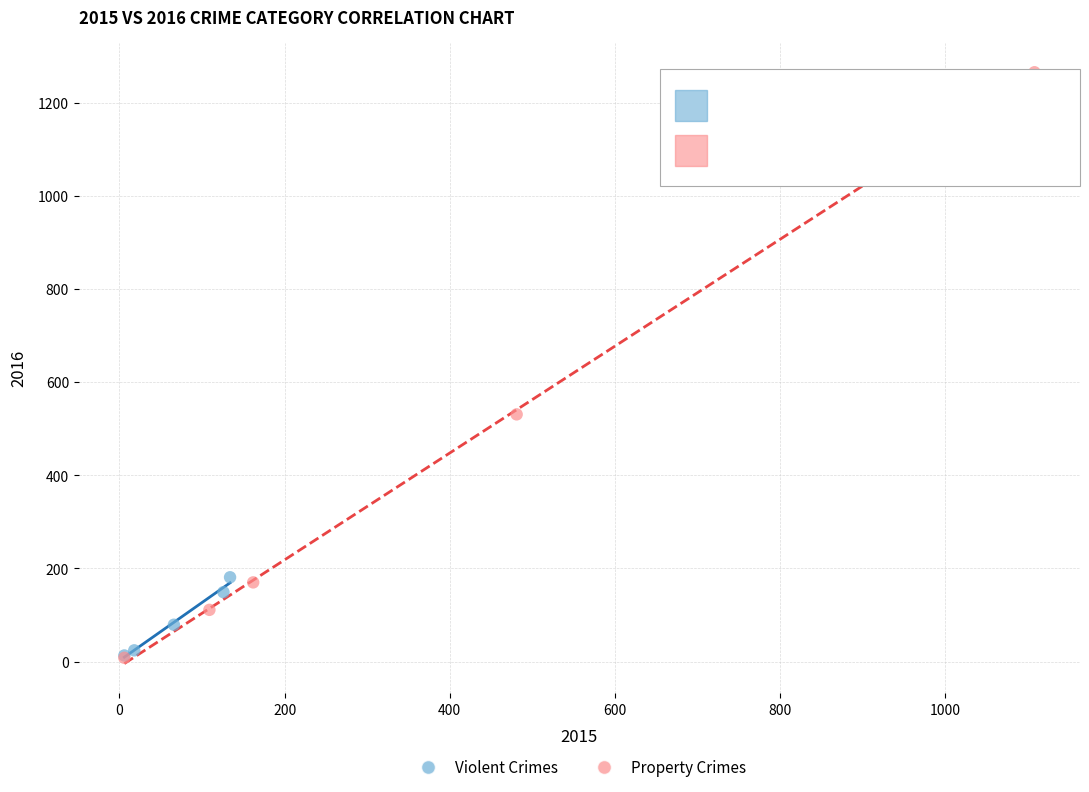

Which series reaches the maximum Y coordinate?

Property Crimes